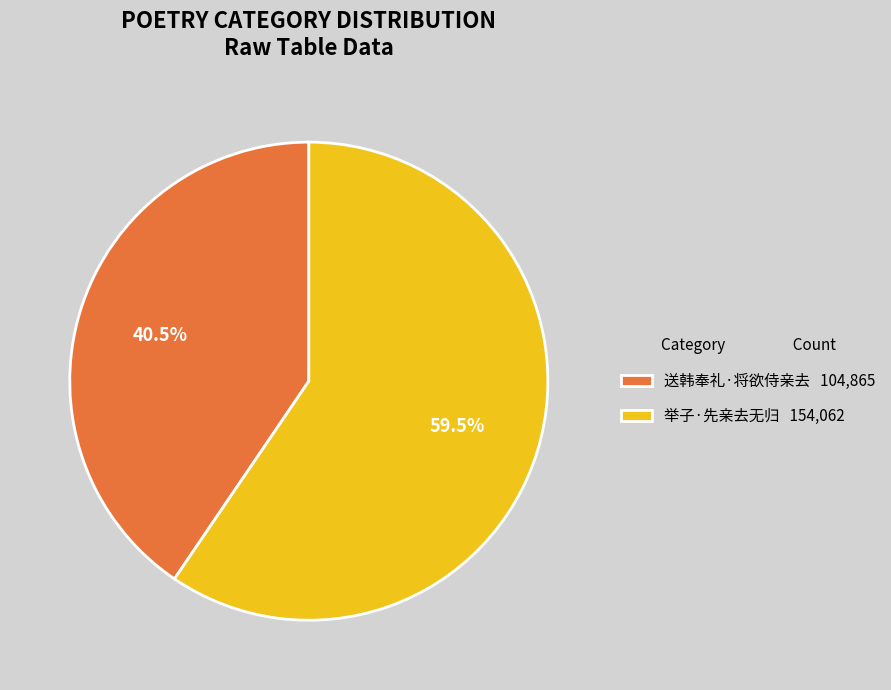

To the nearest percent, what is the combined percentage of 举子·先亲去无归 and 送韩奉礼·将欲侍亲去?

100%